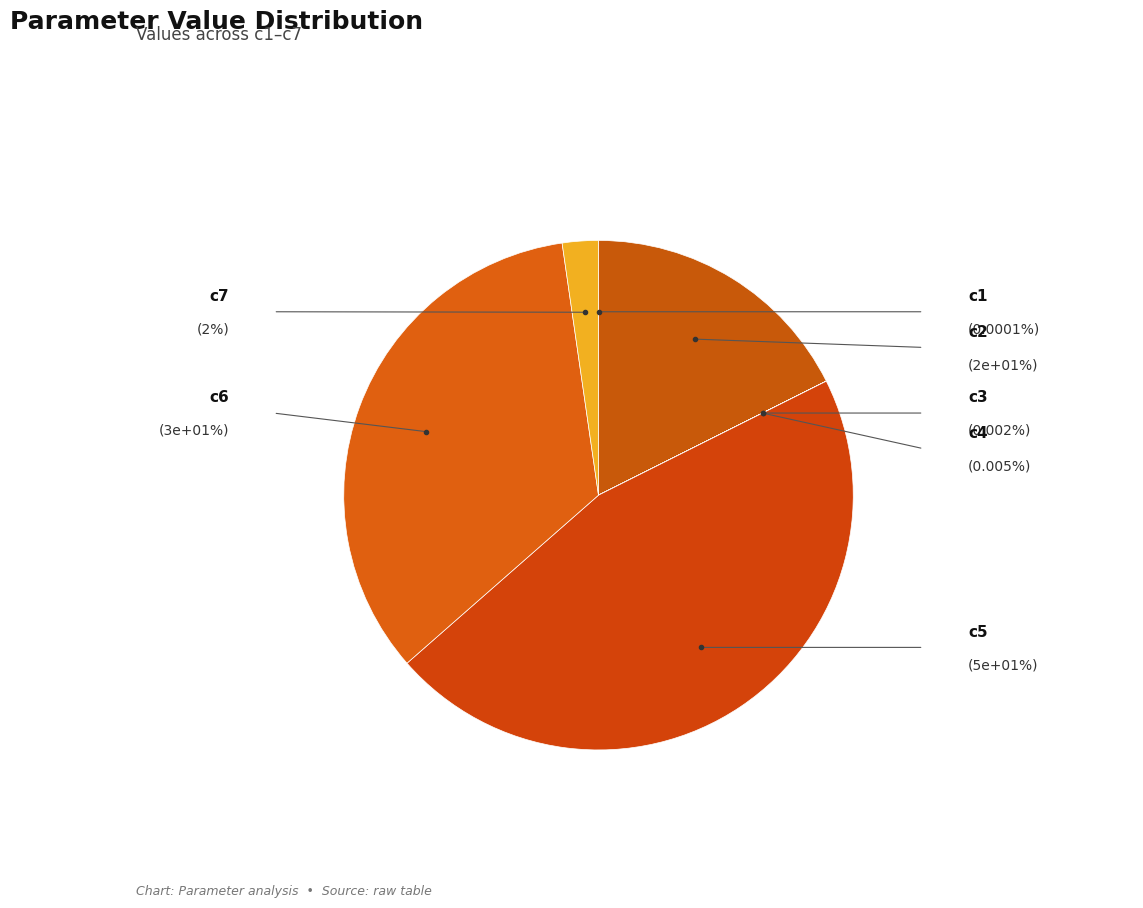

How many slices are in this pie chart?

7